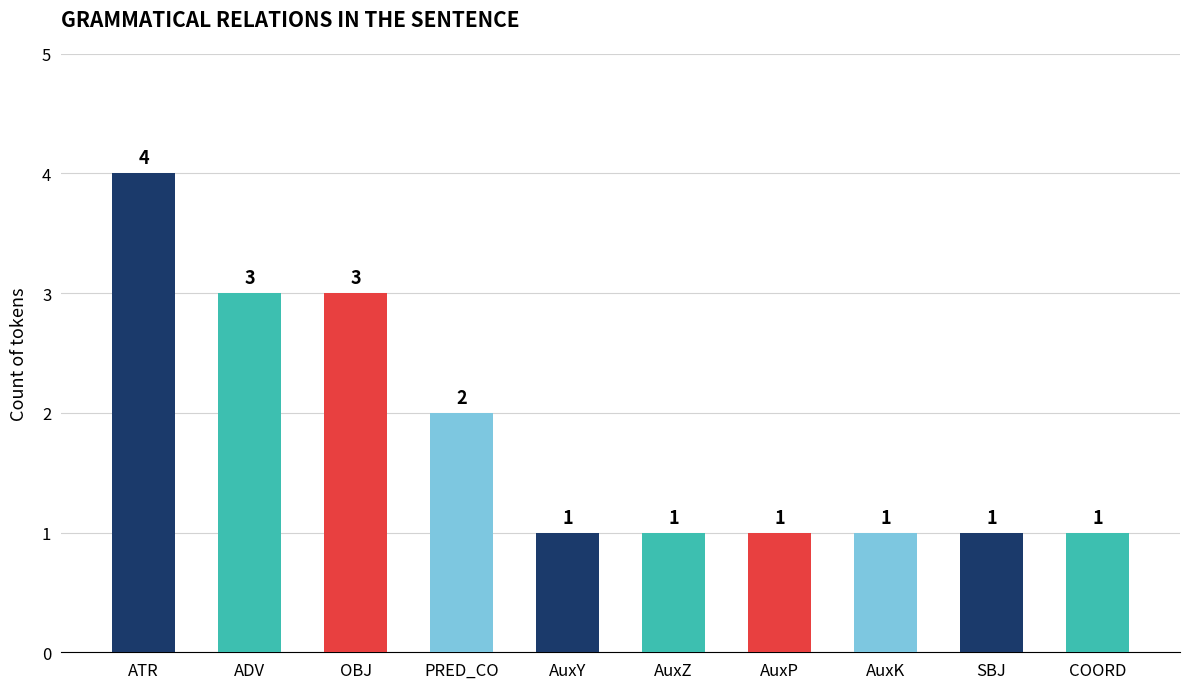

Reading right to left, what are all the values shown in this chart?

COORD=1	SBJ=1	AuxK=1	AuxP=1	AuxZ=1	AuxY=1	PRED_CO=2	OBJ=3	ADV=3	ATR=4